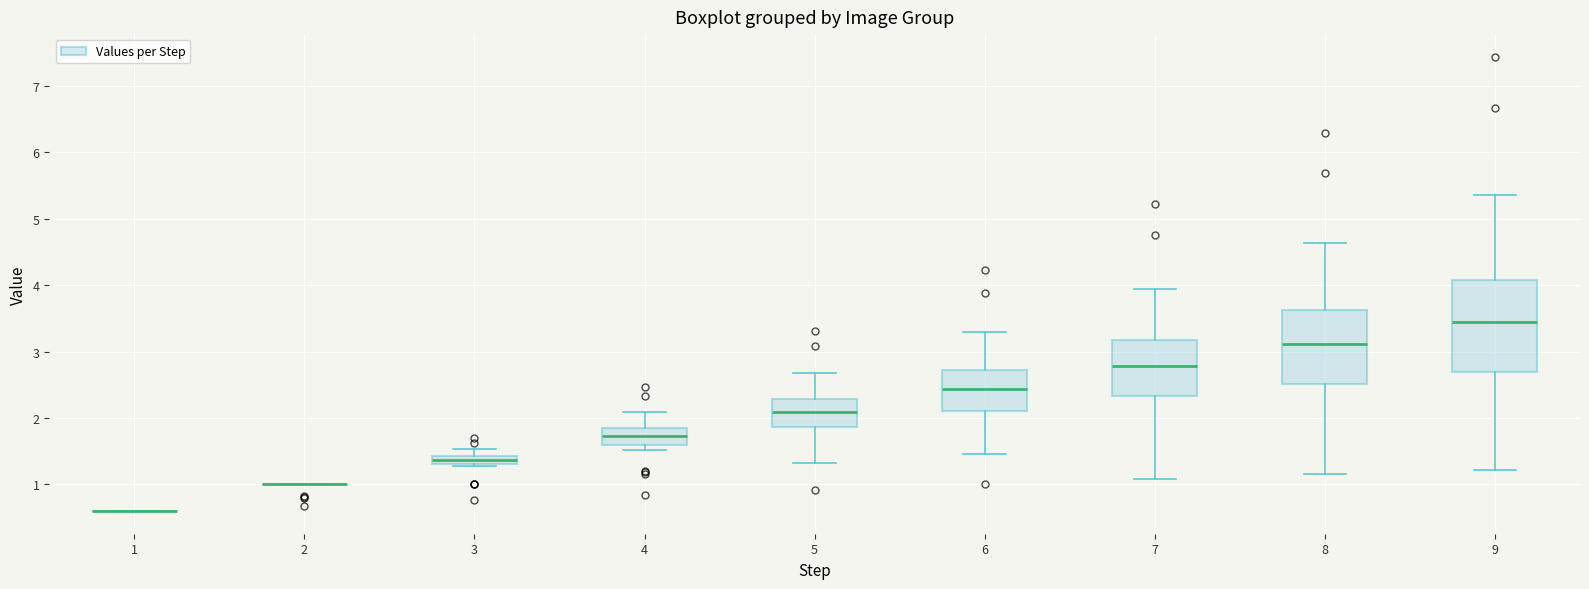

Comparing the boxes themselves (not the whiskers), which one is the tallest?

9